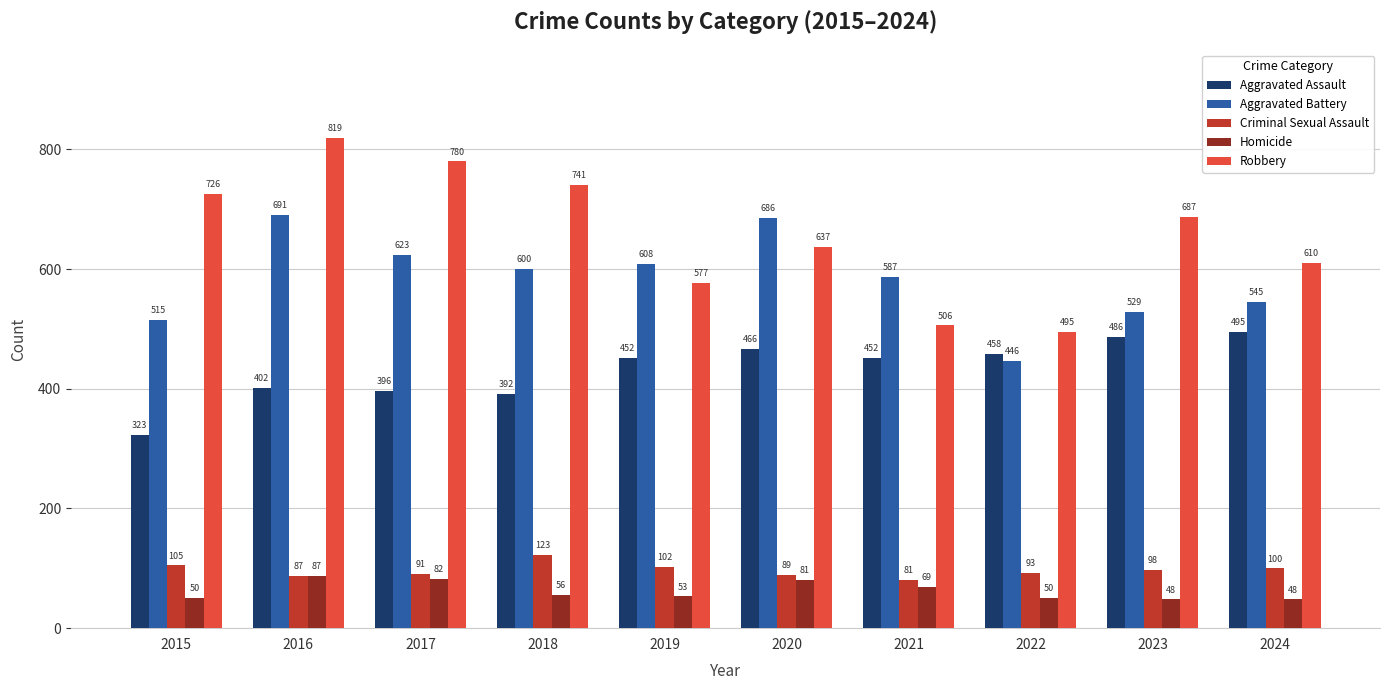

Which series has the largest range (max minus min)?

Robbery